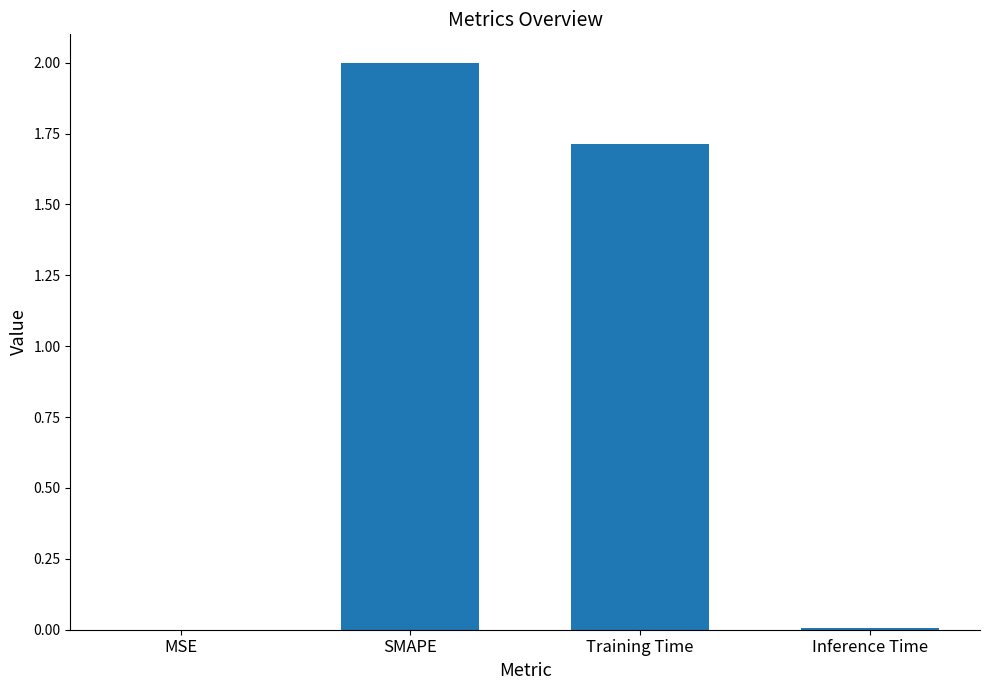

How many data points are above 1?

2